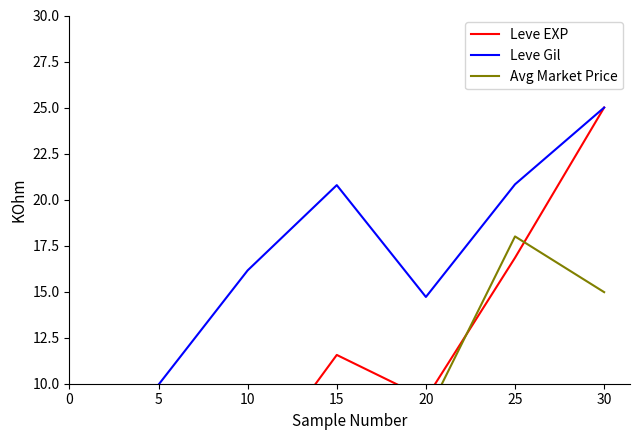

What is the approximate value of Leve EXP at 10?

5.0